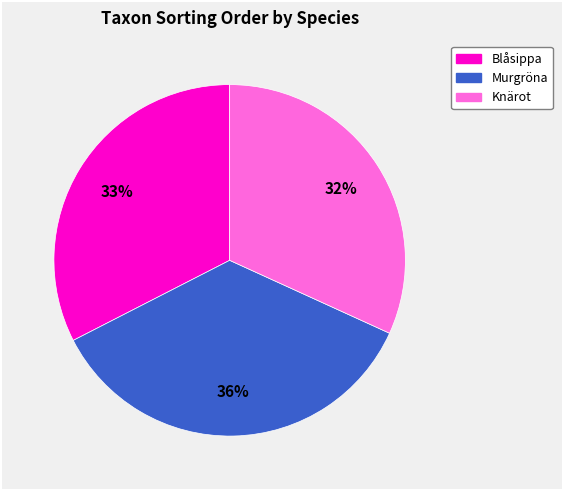

To the nearest percent, what portion does Blåsippa represent?

33%